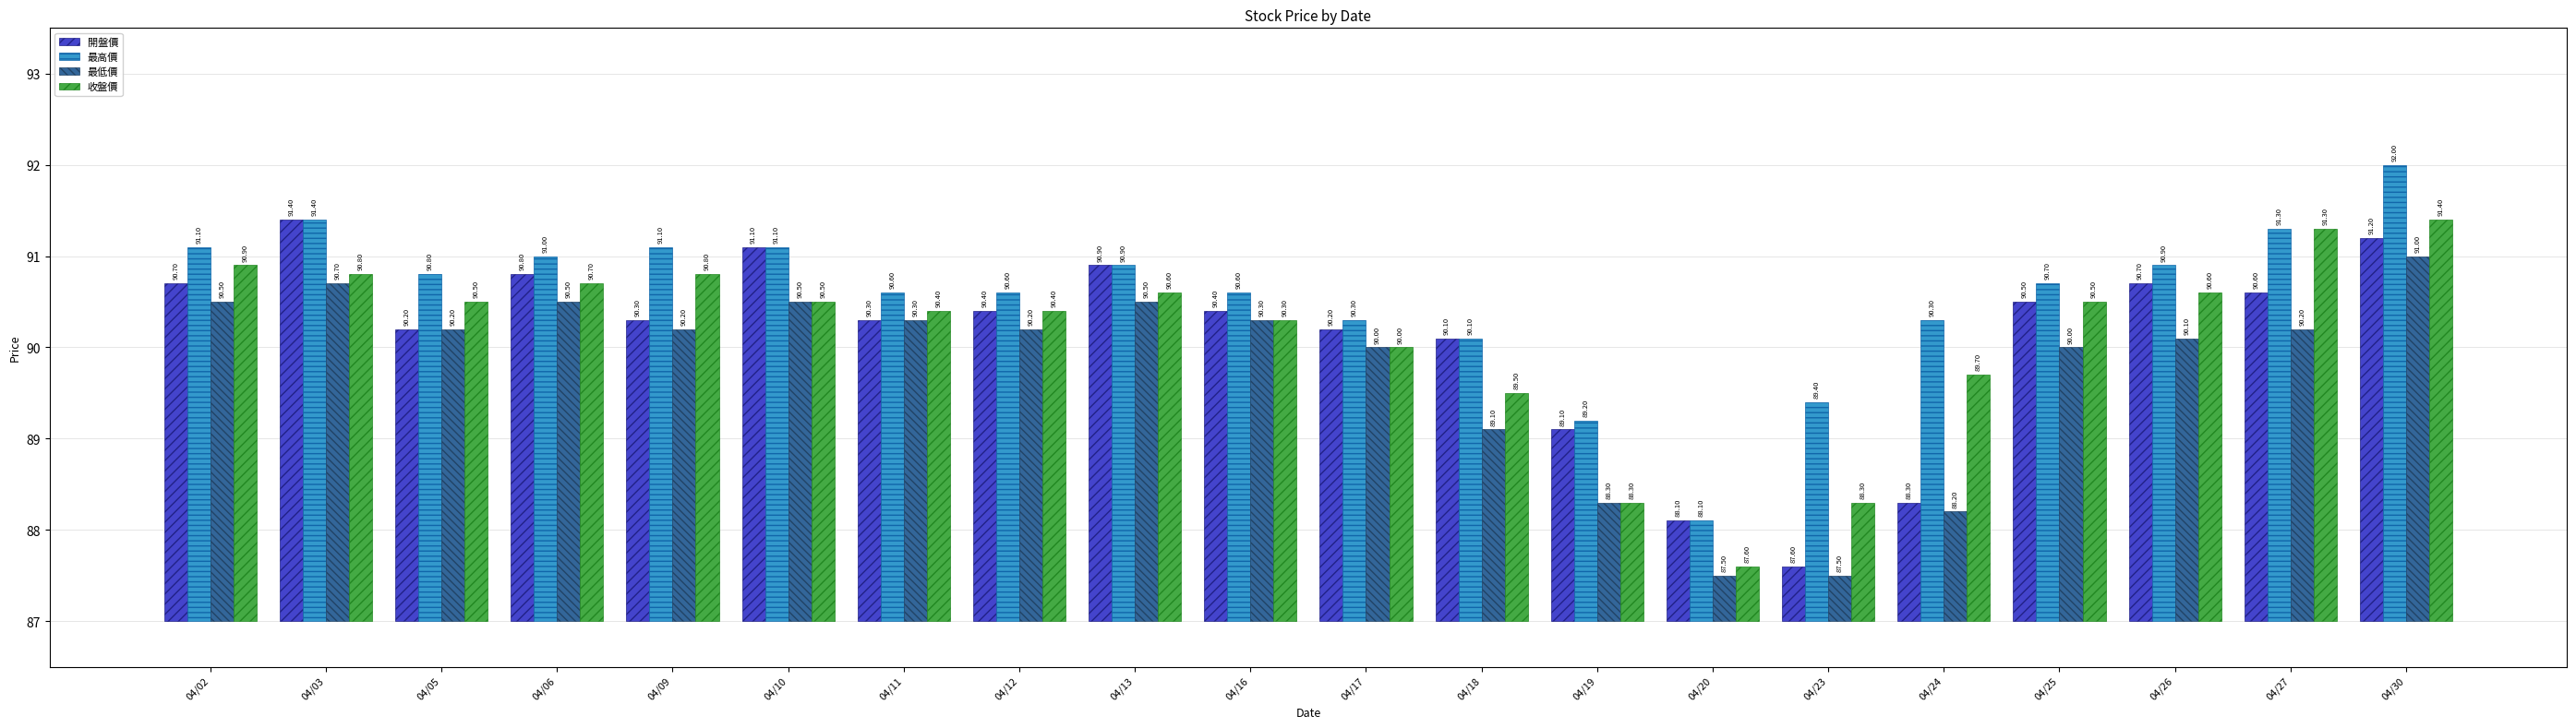

Which label corresponds to the smallest value in the chart?

04/20